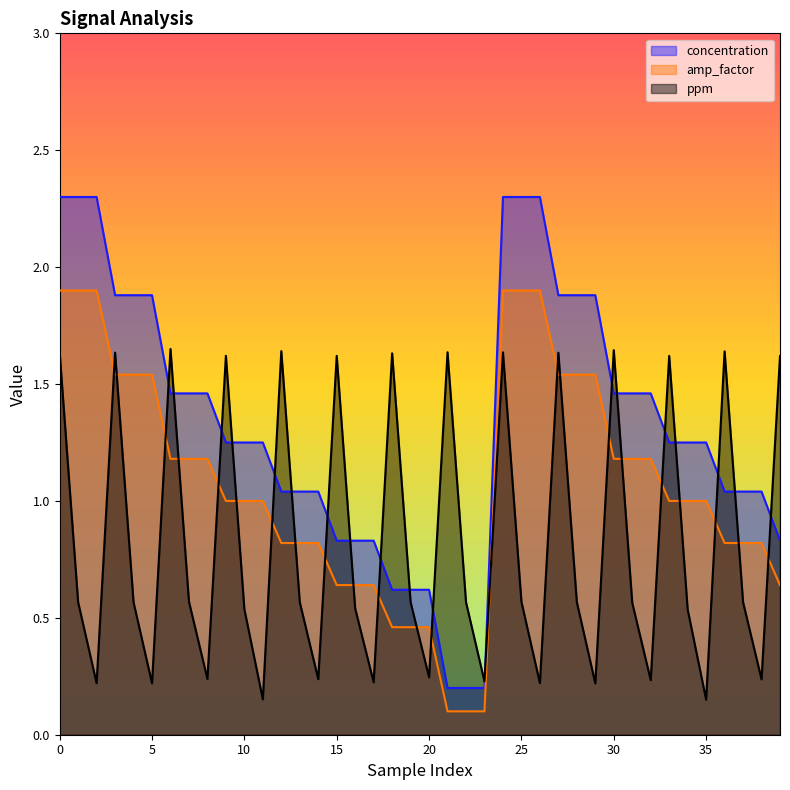

True or false: ppm has more than 0 points higher than both neighbors.

True